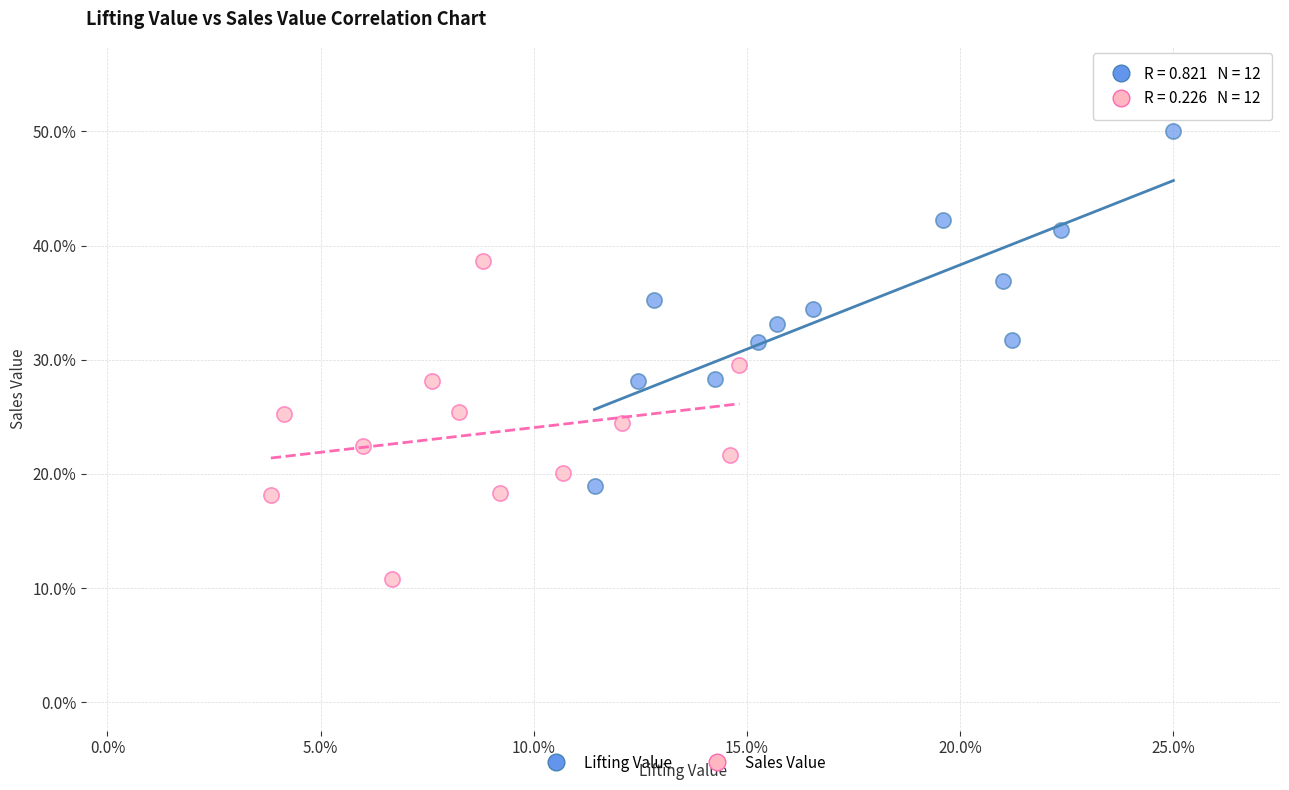

Which series contains the highest Y value?

Lifting Value